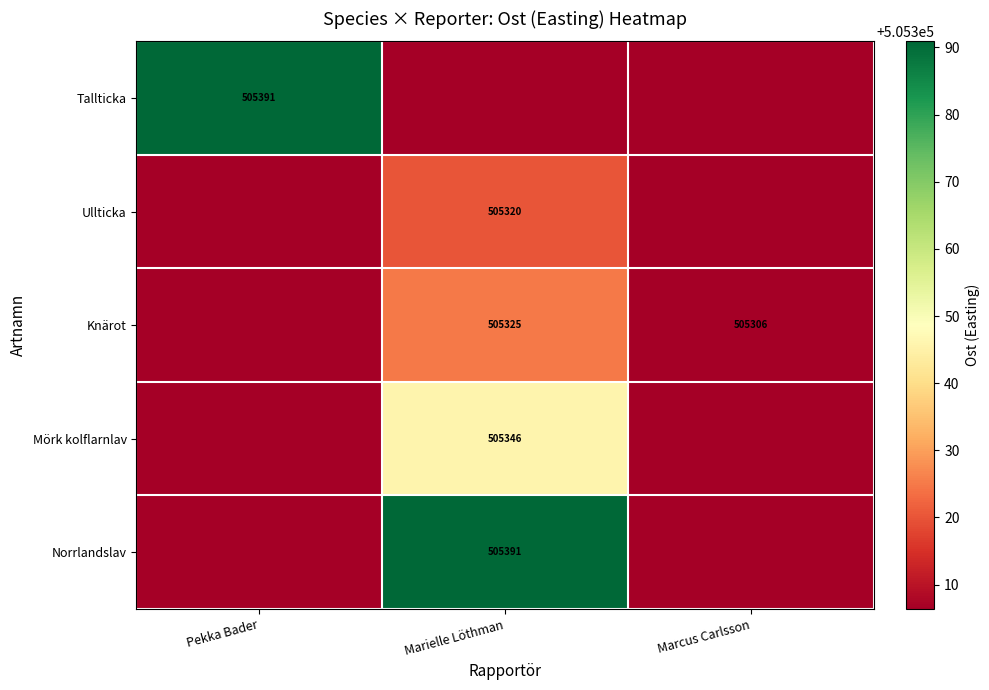

What is the average value of the Mörk kolflarnlav series?

505319.5